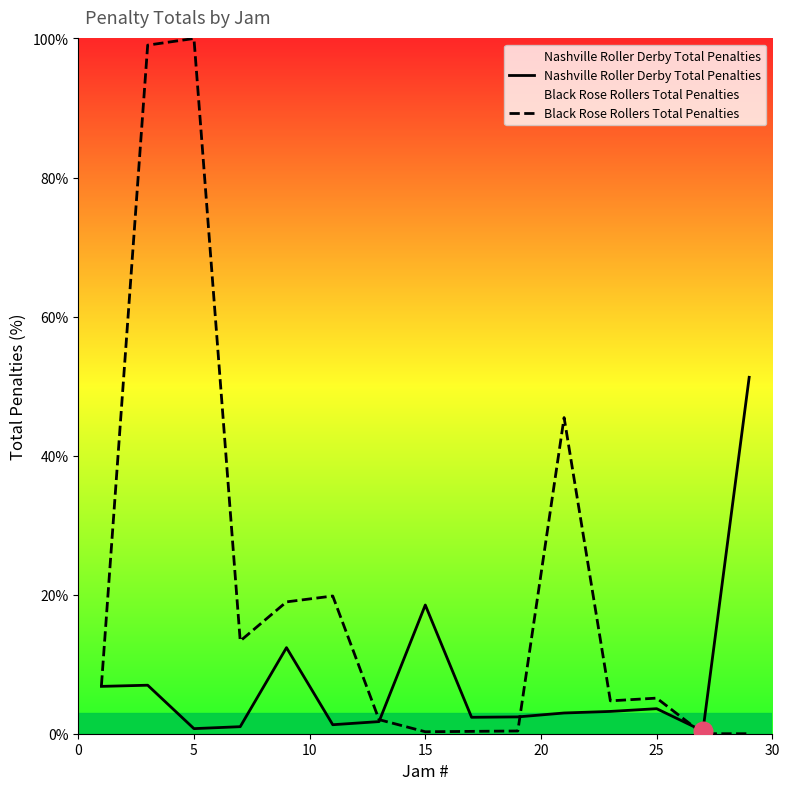

Which series has the largest total across all categories?

Black Rose Rollers Total Penalties